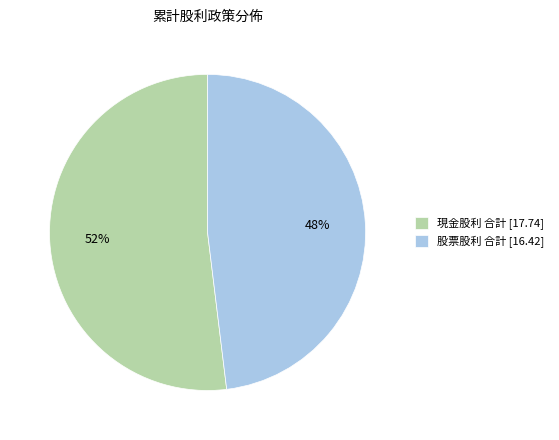

To the nearest percent, what percentage of the pie is 股票股利 合計?

48%